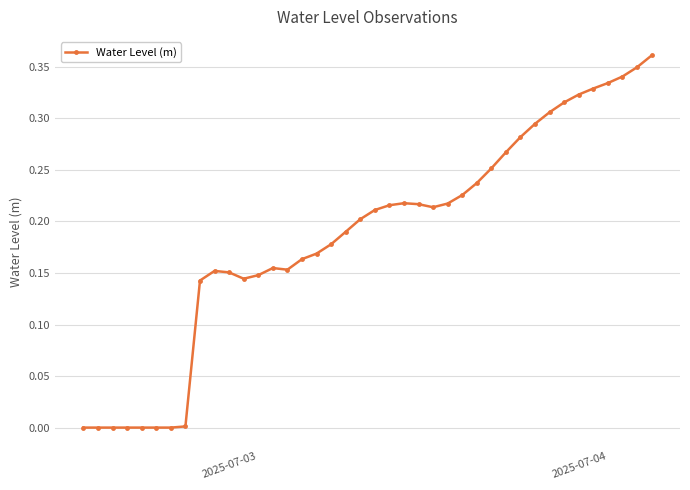

True or false: the data has more than 0 interior local peaks.

True